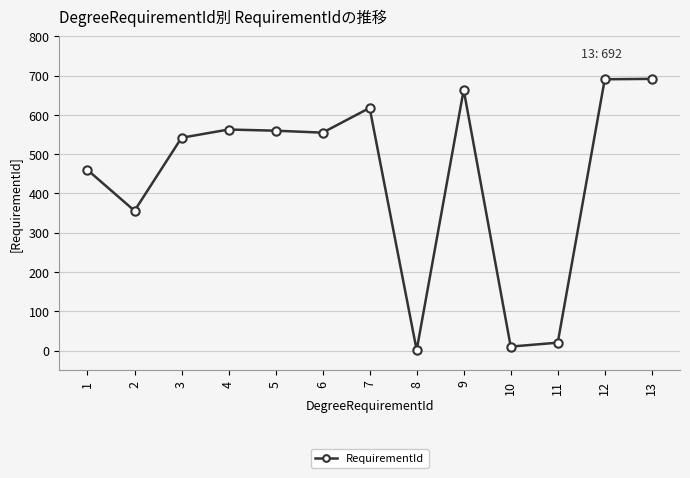

What is the greatest value displayed?

692